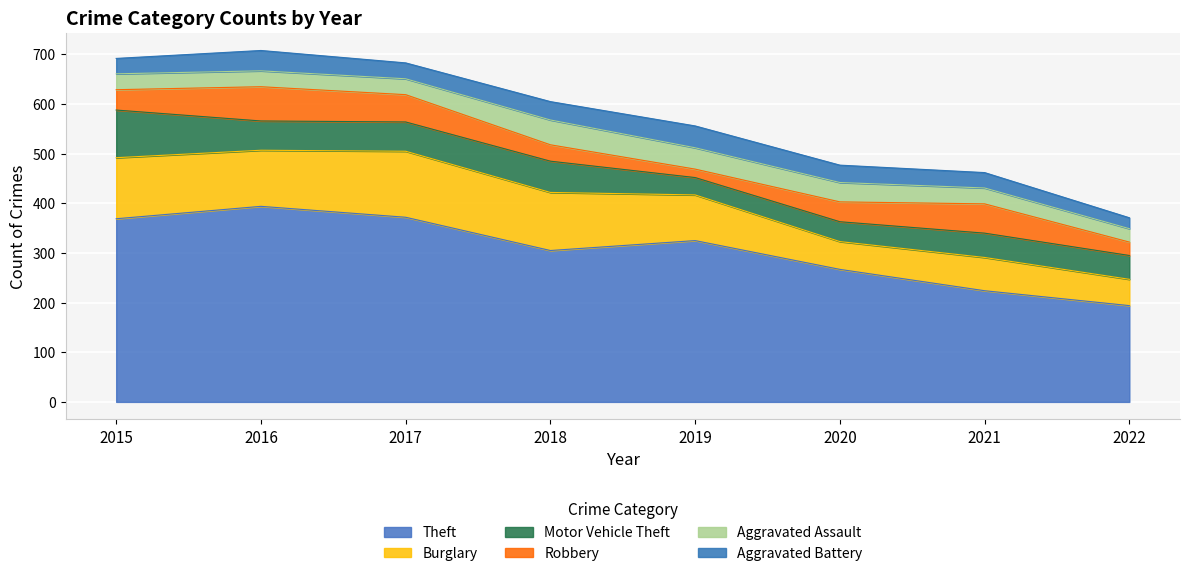

Is it true that Motor Vehicle Theft equals 70 at 2022?

False